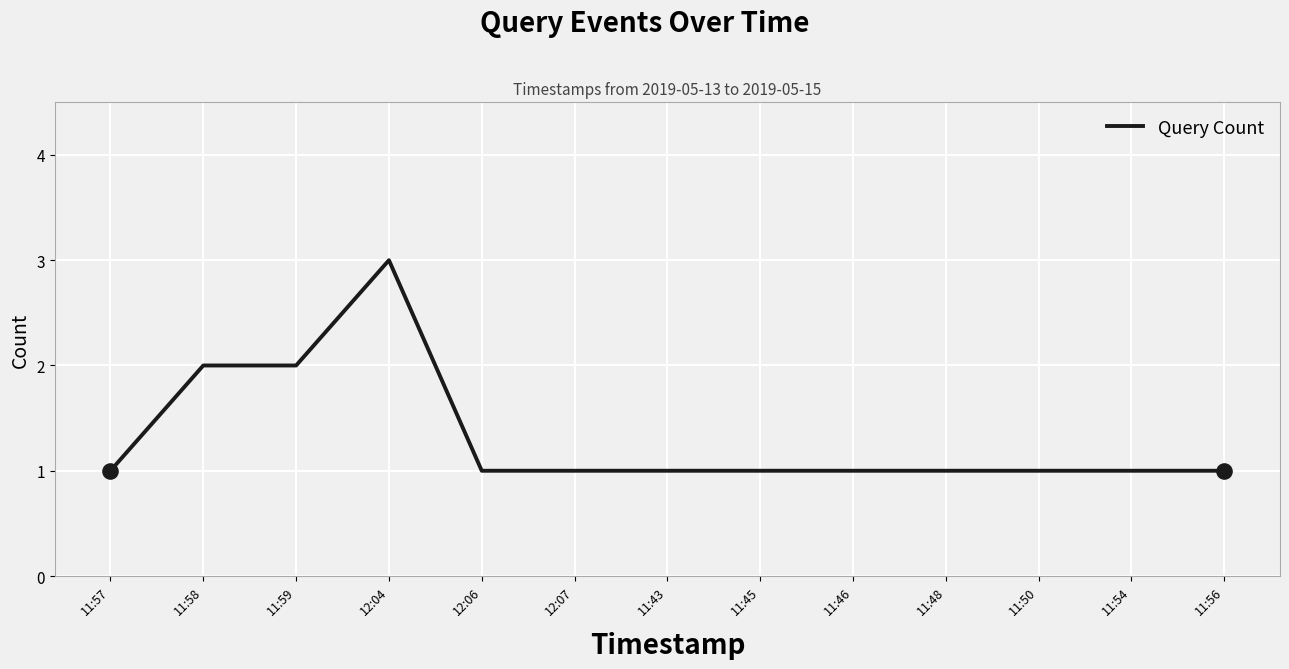

What is the ratio of the value at 12:07 to the value at 11:50?

1.0